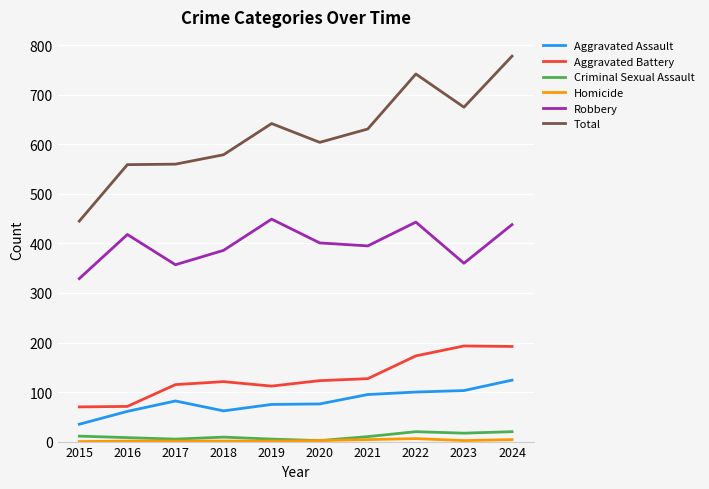

What is the maximum value shown in the chart?

778